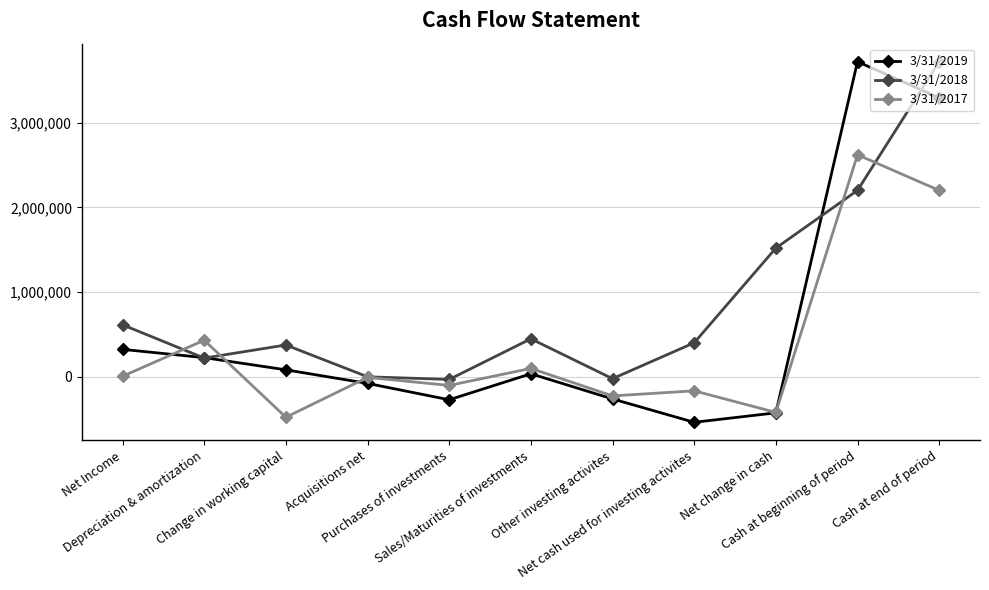

True or false: 3/31/2017 has more than 2 interior local peaks.

True